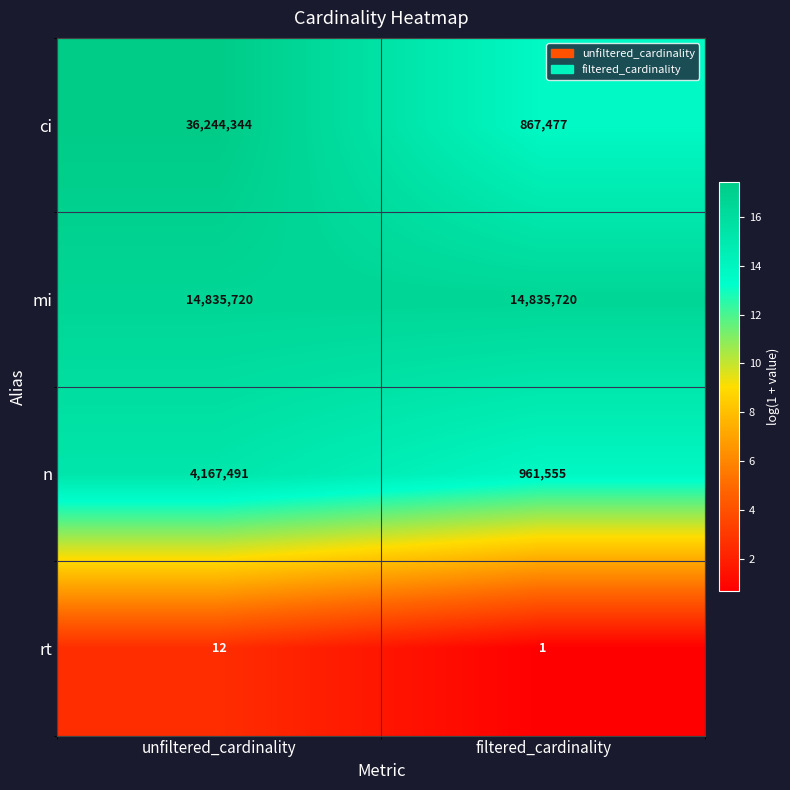

Which category has the highest value across all series?

unfiltered_cardinality